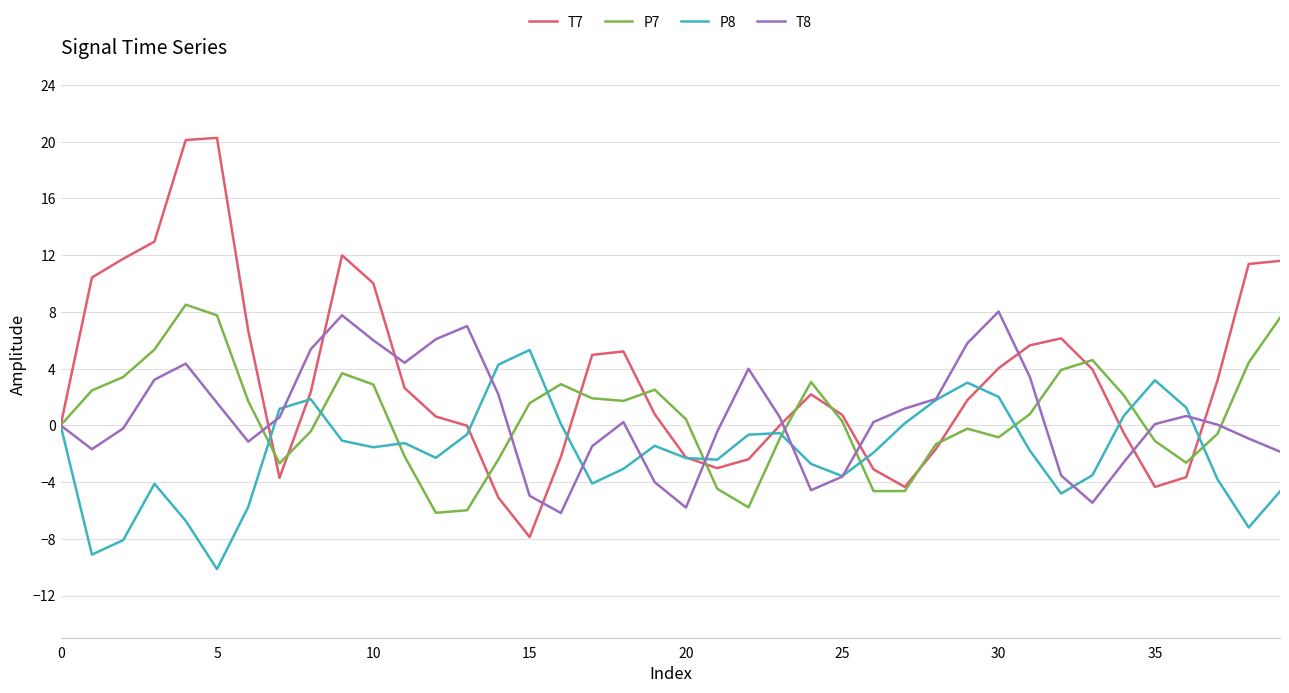

What is the smallest value displayed?

-10.1